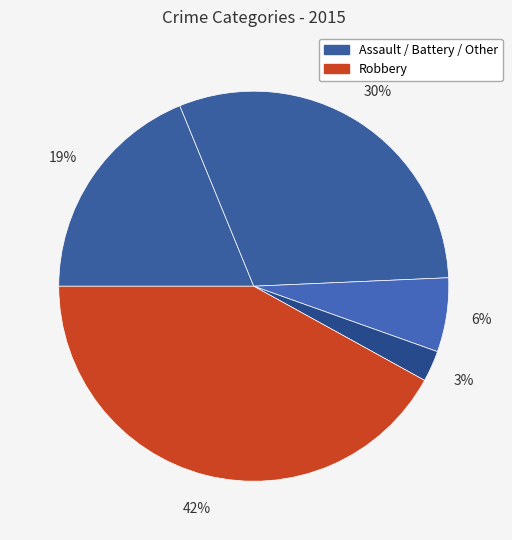

To the nearest percent, what is the average slice percentage?

20%